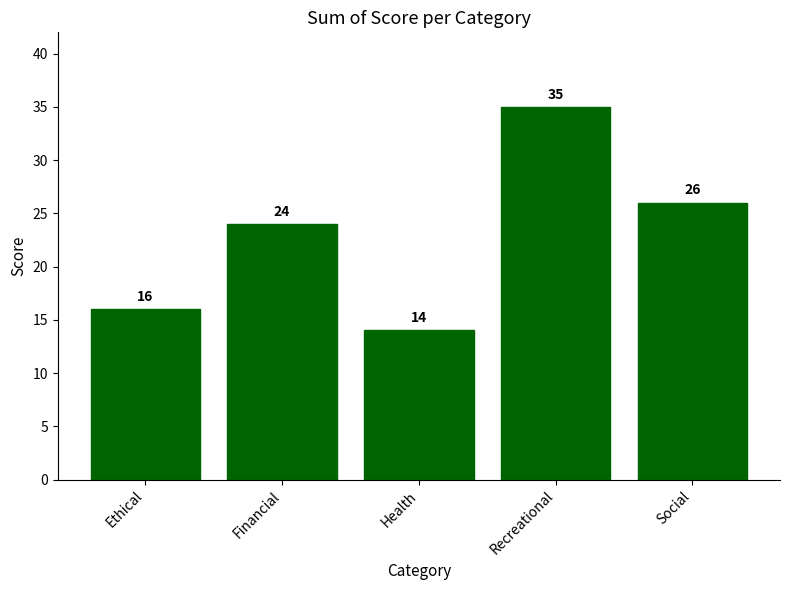

Reading left to right, list all the values displayed in this chart.

Ethical=16	Financial=24	Health=14	Recreational=35	Social=26